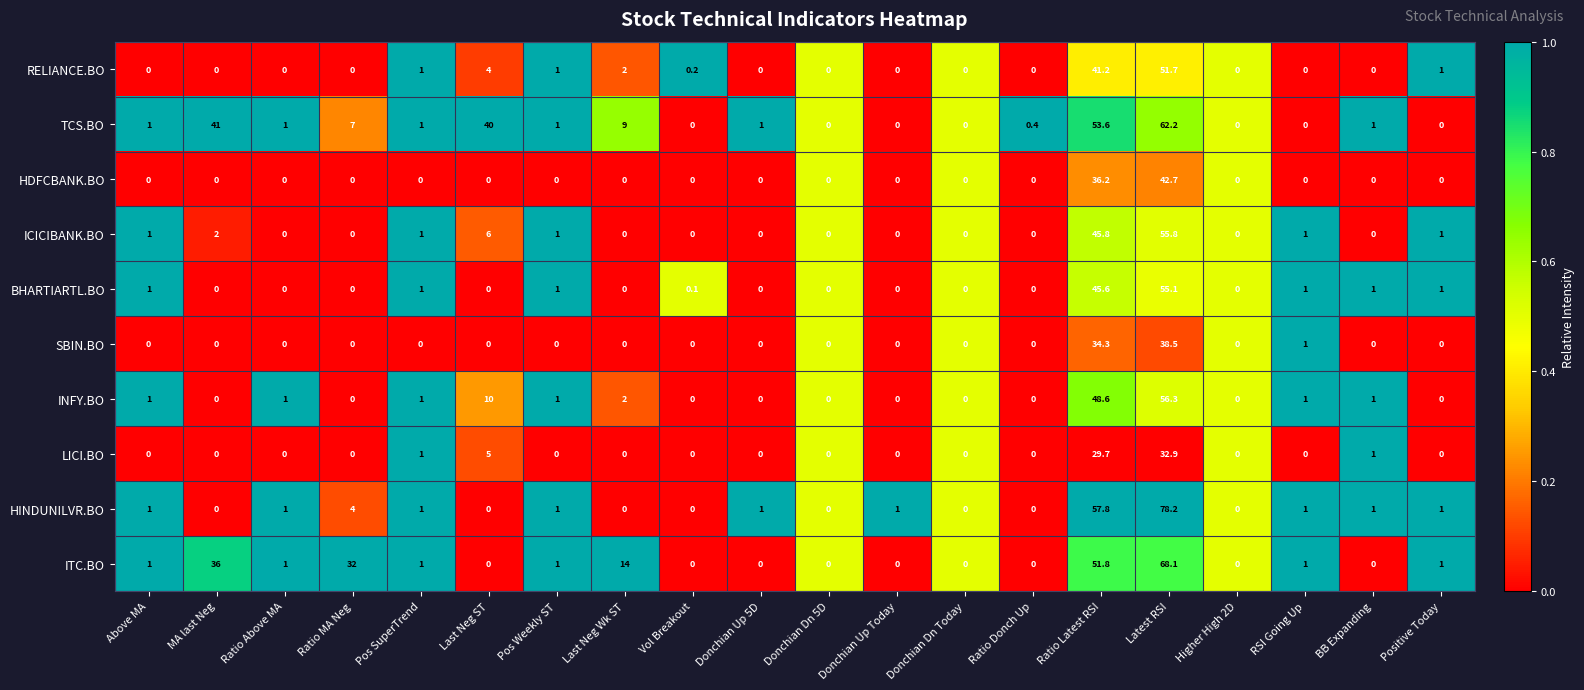

What is the difference between the ITC.BO values at Ratio Donch Up and RSI Going Up?

1.0